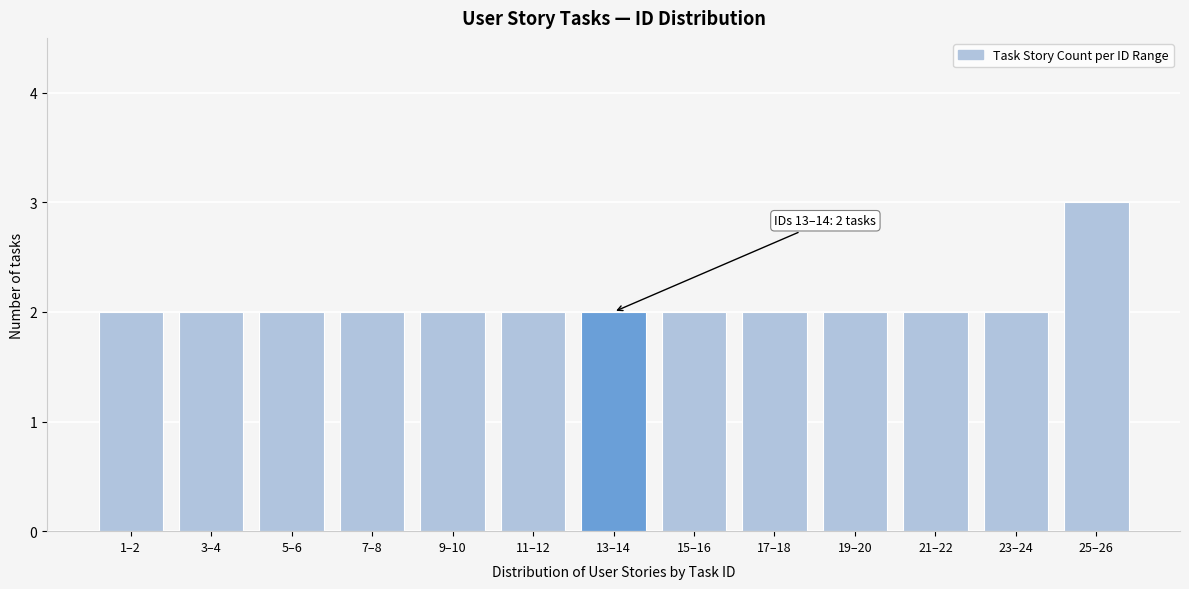

Reading left to right, what are all the values shown in this chart?

1–2=2	3–4=2	5–6=2	7–8=2	9–10=2	11–12=2	13–14=2	15–16=2	17–18=2	19–20=2	21–22=2	23–24=2	25–26=3